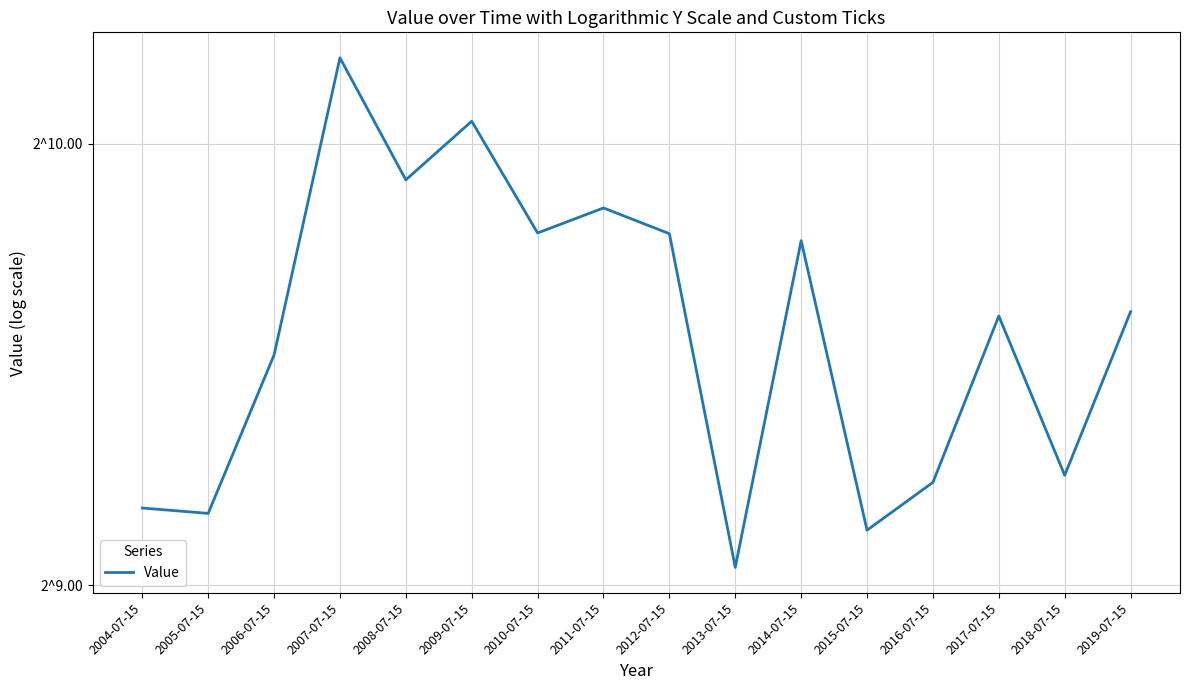

Reading left to right, list all the values displayed in this chart.

578.1	573.3	735.1	1171.9	967.6	1060.9	890.2	925.9	889.2	526.7	879.6	558.4	601.9	781.5	608.6	786.7